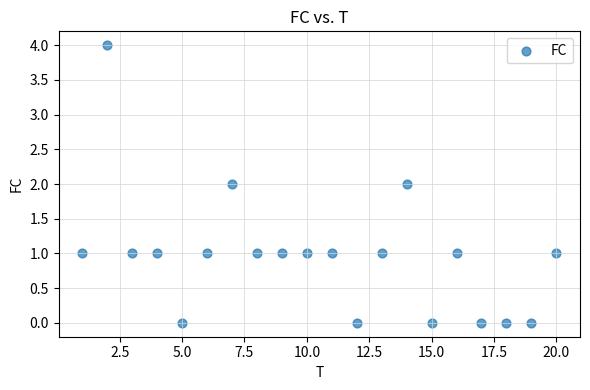

What is the range of Y values (max minus min)?

4